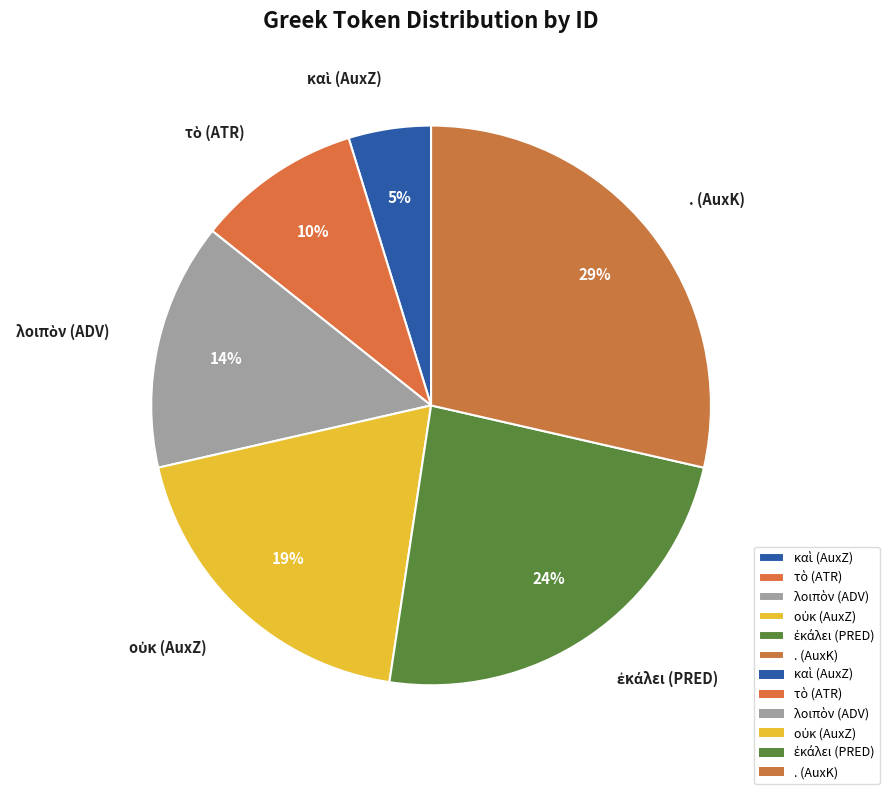

Is it true that . (AuxK) is 29% of the pie?

True